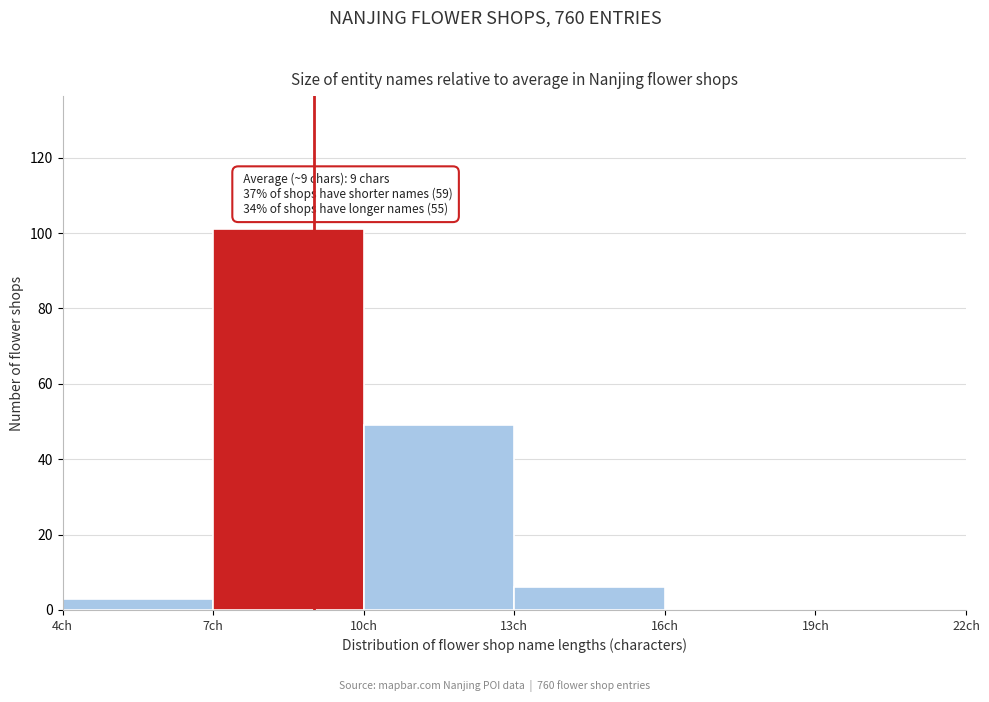

Over which range of the x-axis is the bar tallest?

7 to 10